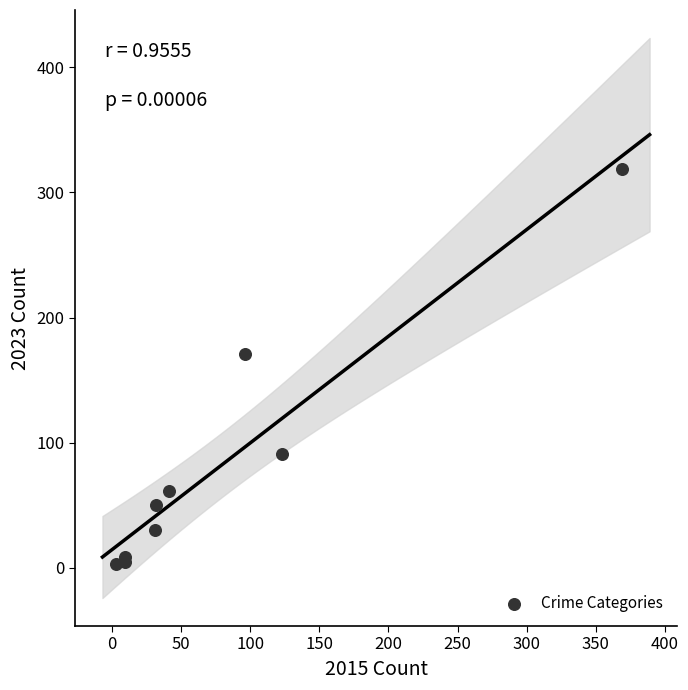

What Y value in the scatter plot is closest to 161?

171